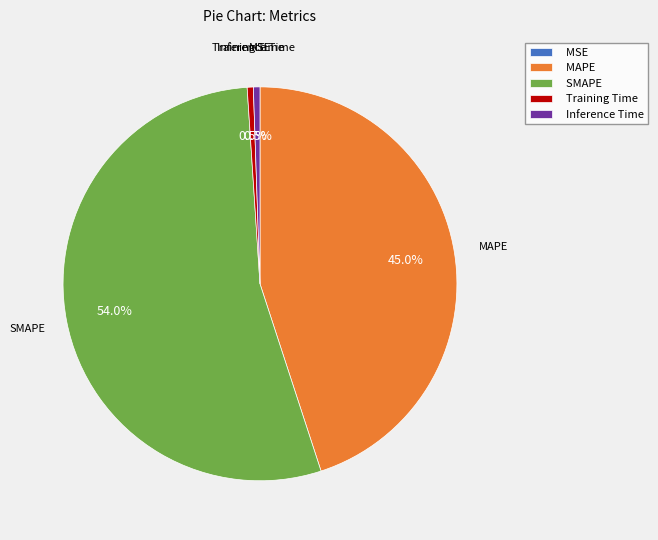

What is the majority slice?

SMAPE